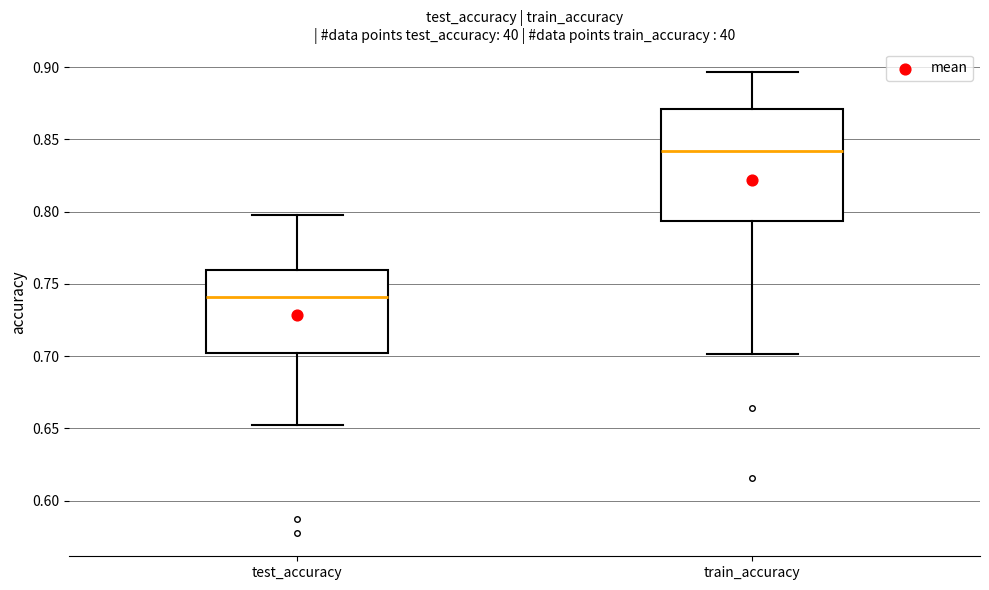

Where is the upper edge of the box for train_accuracy on the y-axis? The values are not printed on the chart, so give them approximately, as read against the axis.

0.870